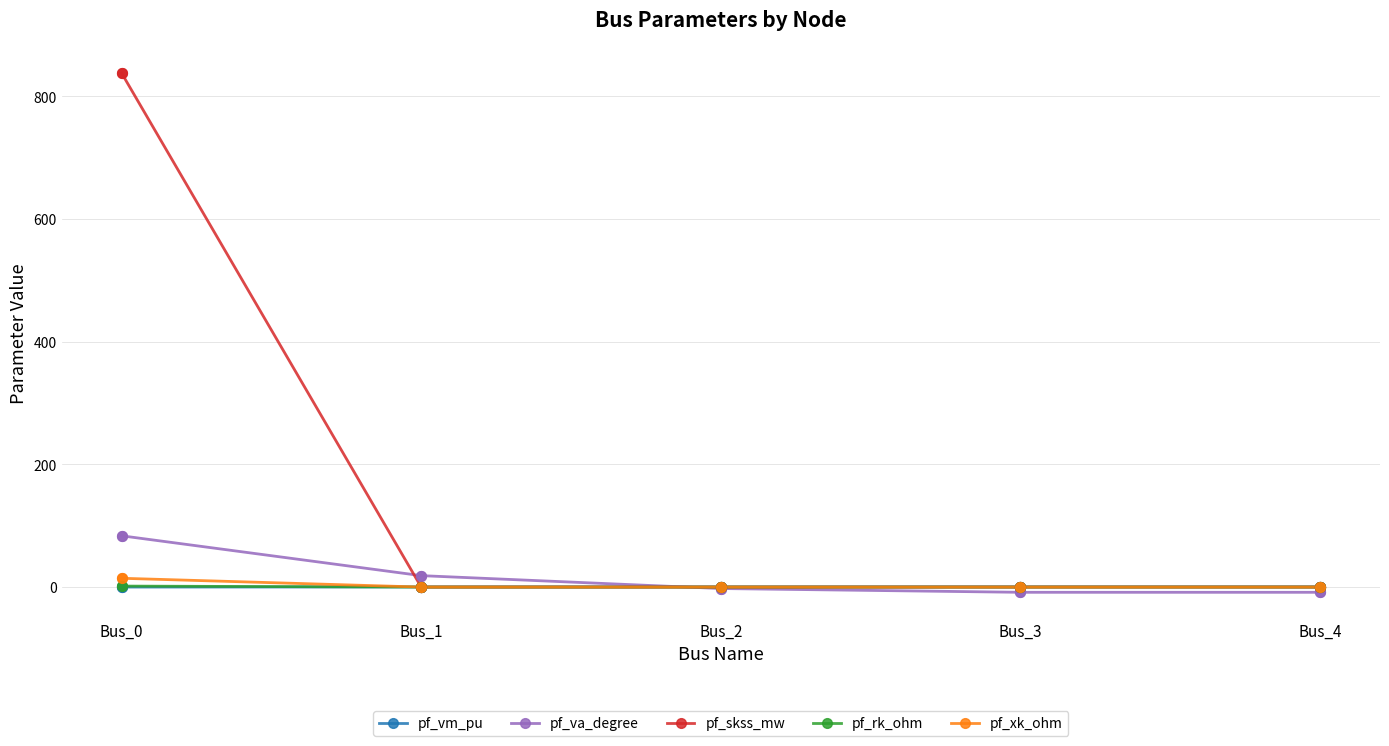

Which series has the widest spread of values?

pf_skss_mw